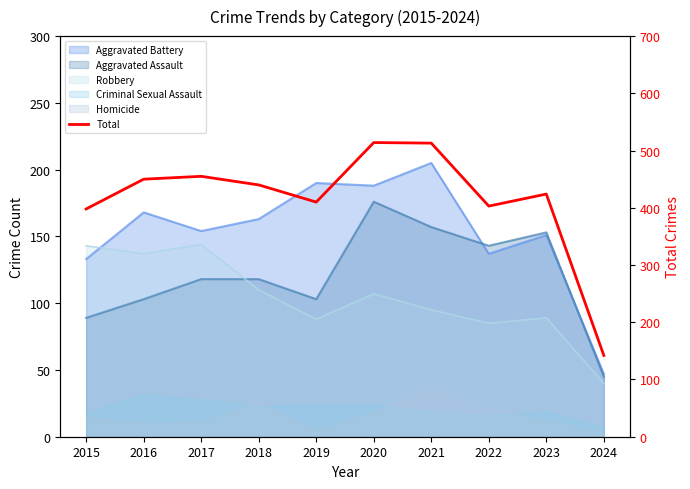

Does the chart have visible grid lines?

No